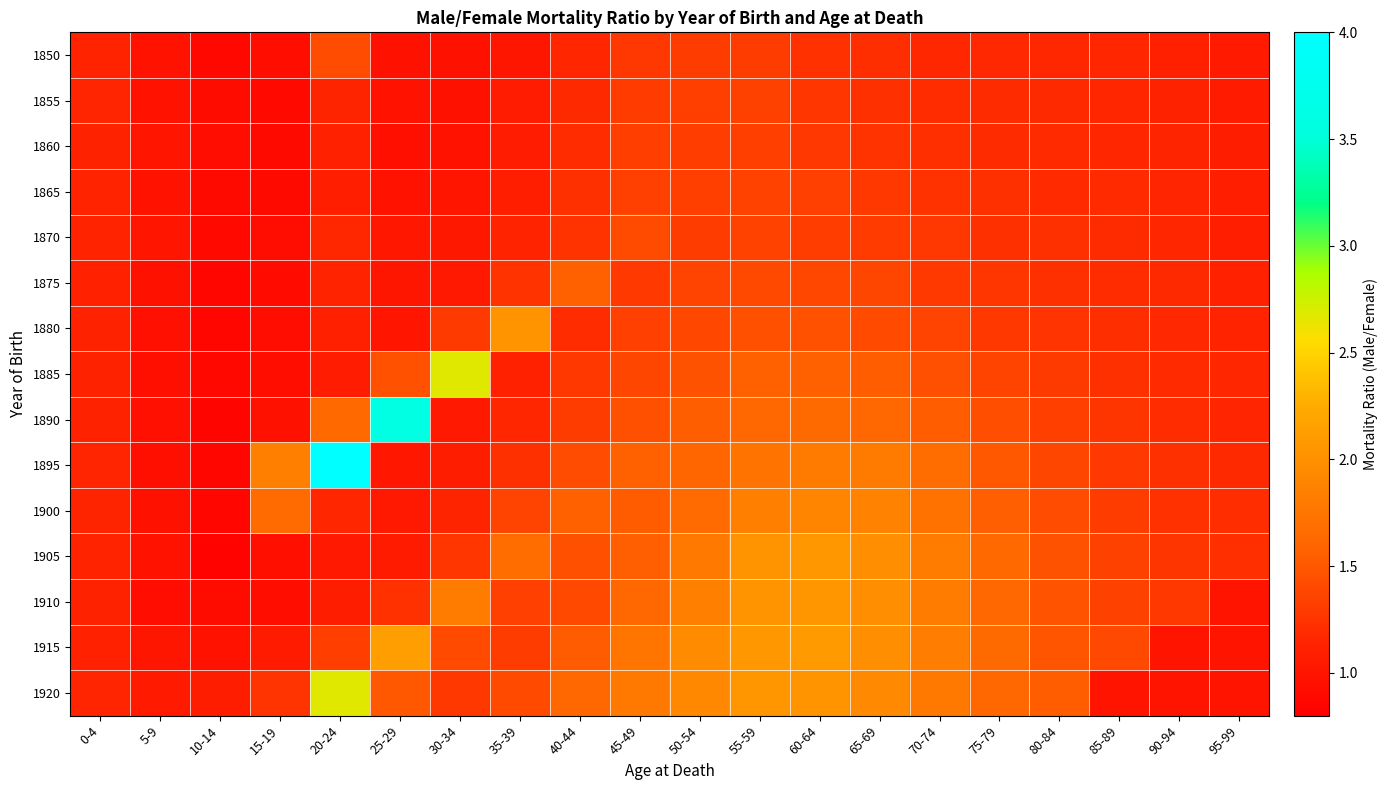

At which category does the chart reach its peak across all series?

20-24